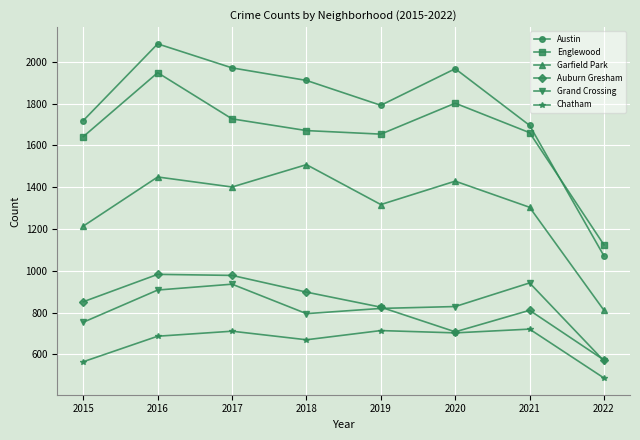

What is the spread (max minus min) of values at 2016?

1399